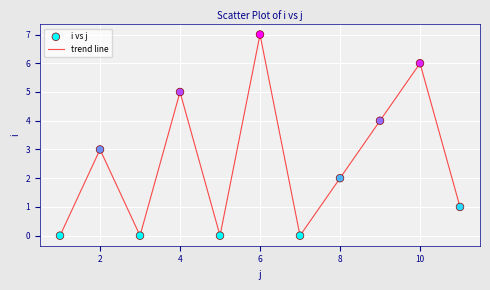

What is the difference between the maximum and minimum values?

7